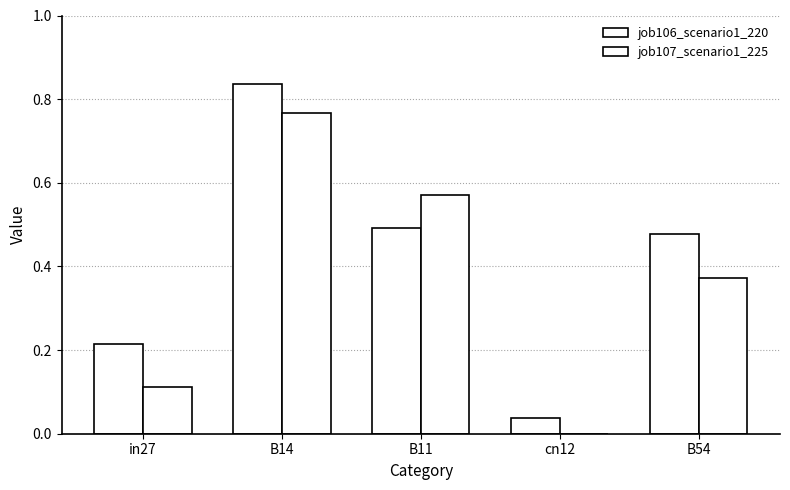

List the series in order of their overall mean, highest first.

job106_scenario1_220, job107_scenario1_225